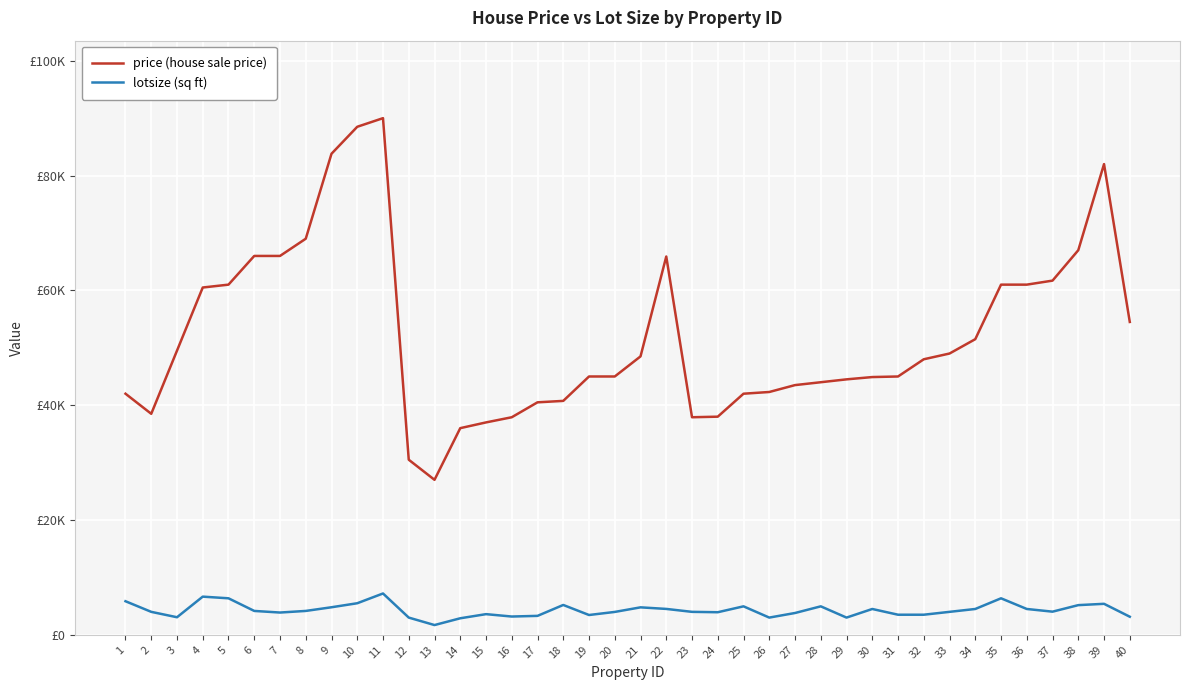

True or false: lotsize (sq ft) and price (house sale price) intersect in this chart.

False